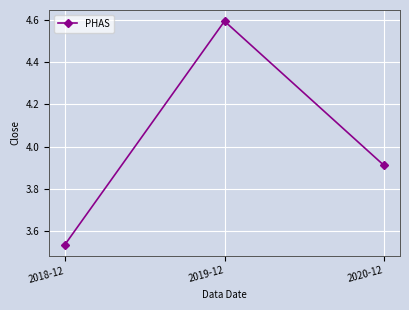

What is the greatest value displayed?

4.6